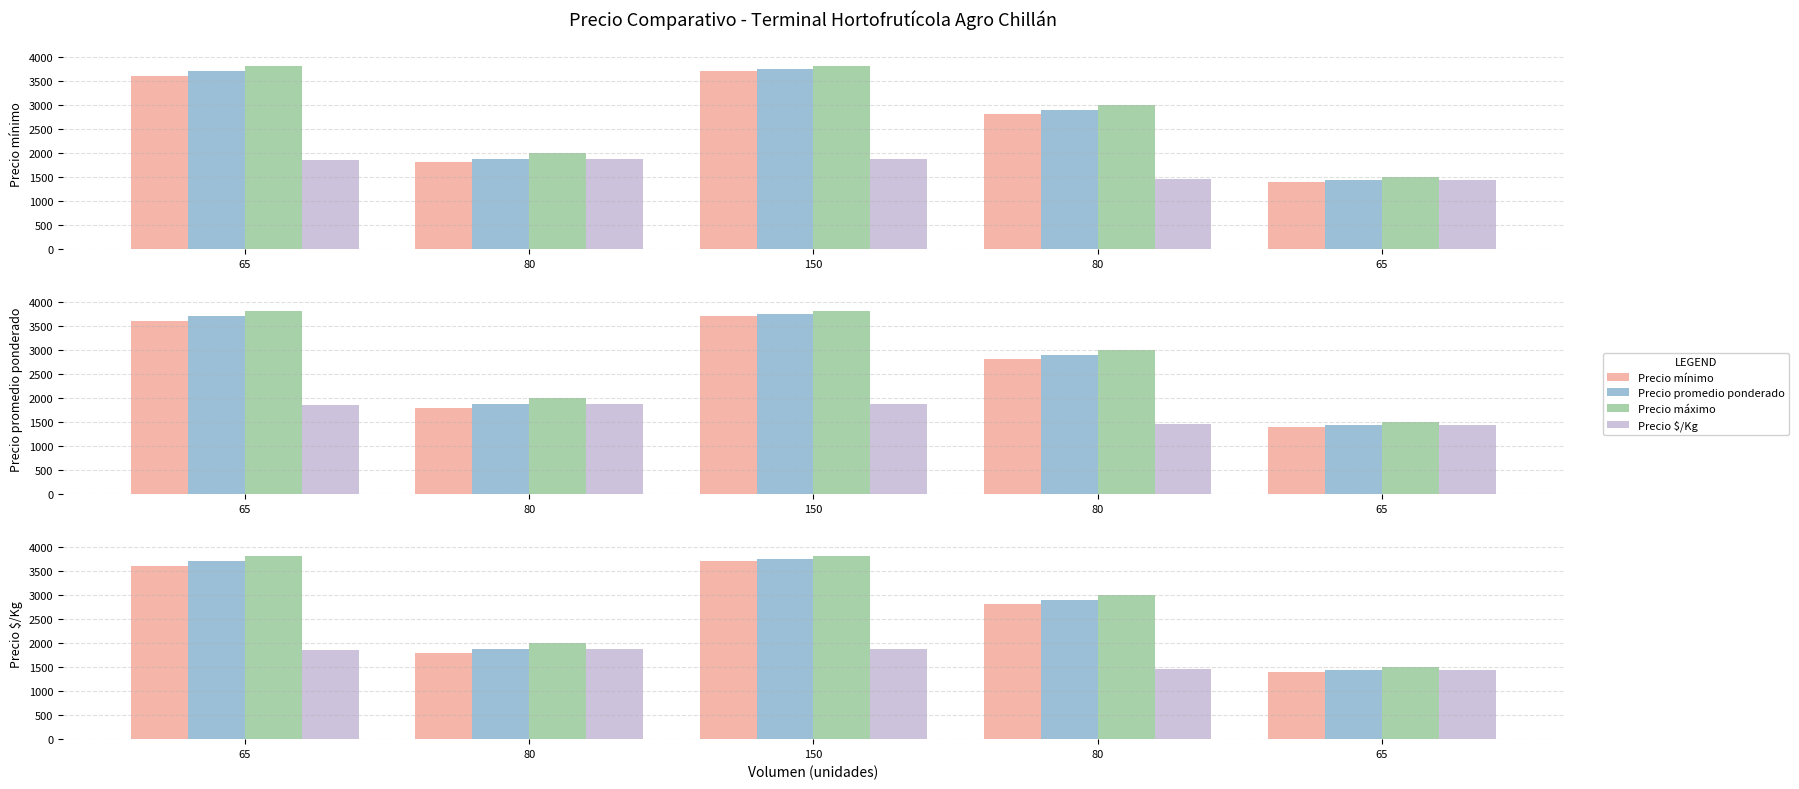

At how many categories does at least one series exceed 2491?

3